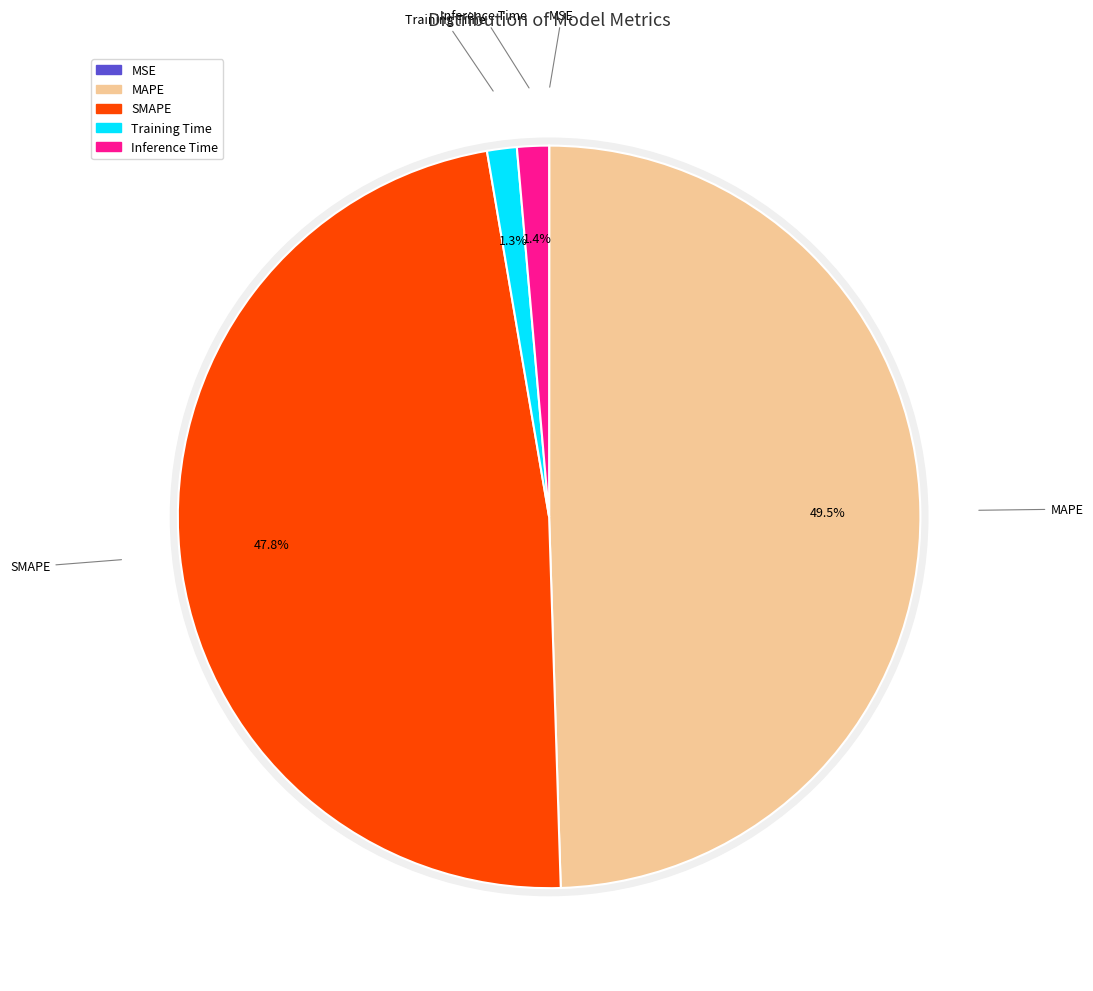

Rank the categories by value from lowest to highest.

MSE, Training Time, Inference Time, SMAPE, MAPE